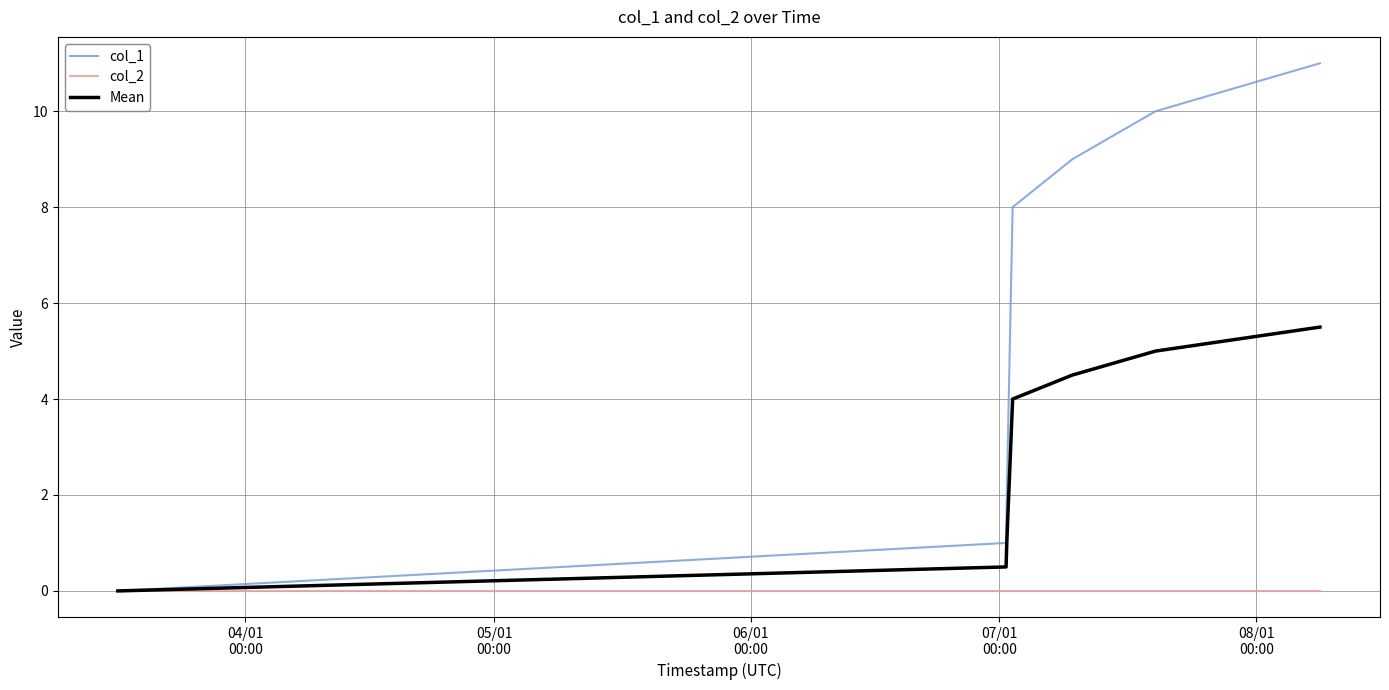

True or false: Mean has more than 0 interior local peaks.

False